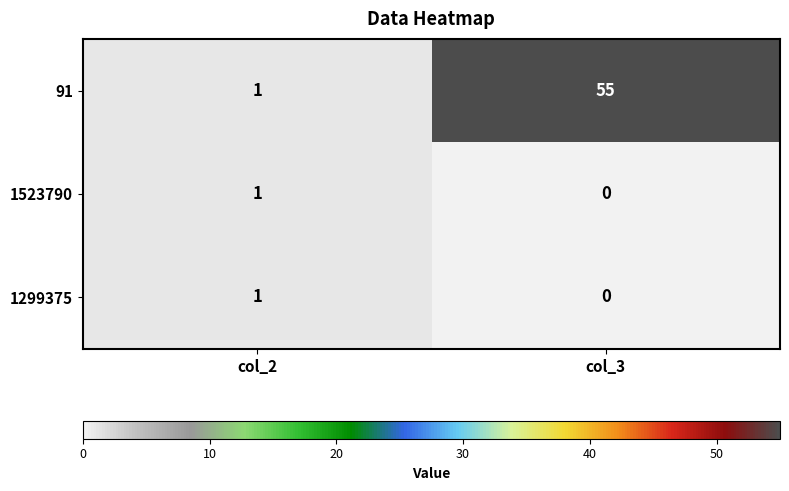

The value of 1523790 at col_2 is 1. True or false?

True